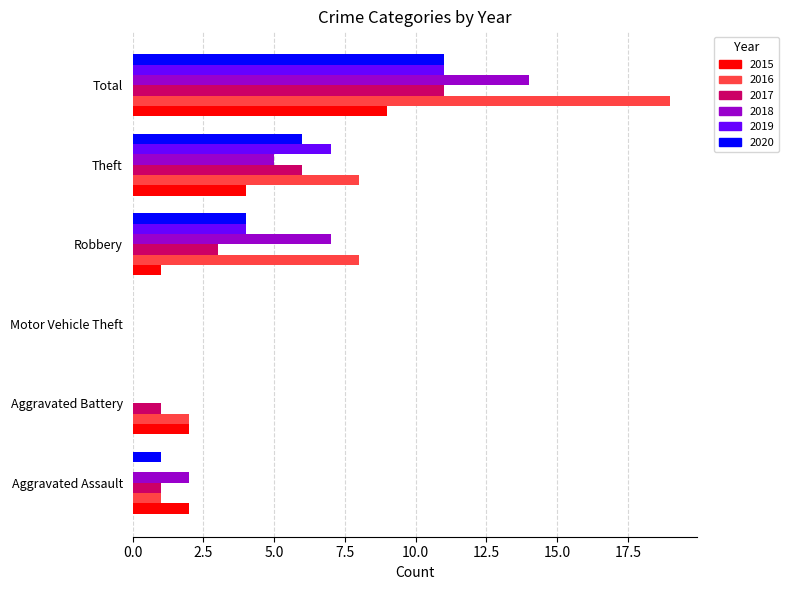

What is the sum of the 2017 values at Motor Vehicle Theft and Theft?

6